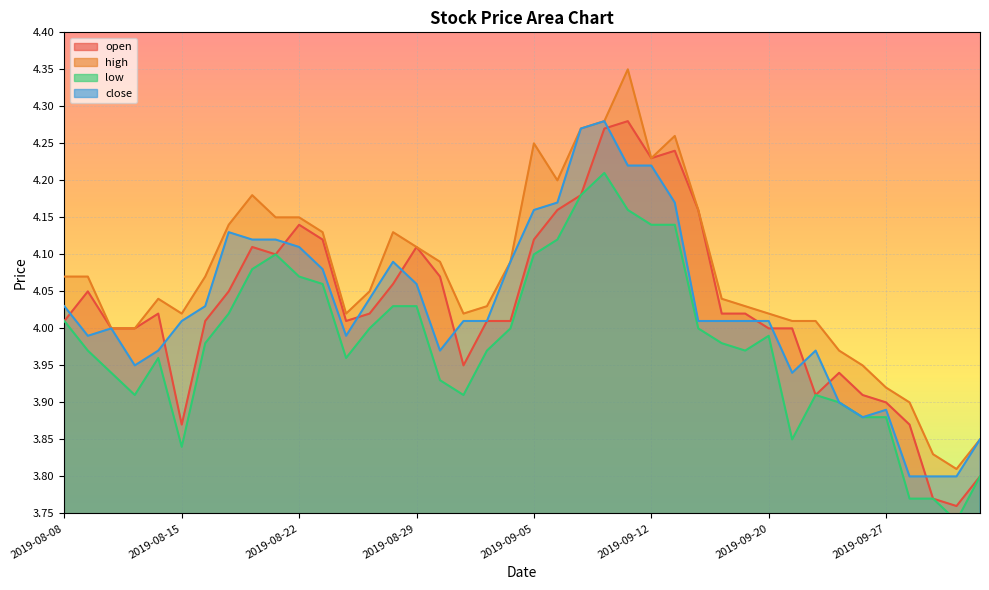

What is the sum of the close values at 2019-10-09 and 2019-08-15?

7.8